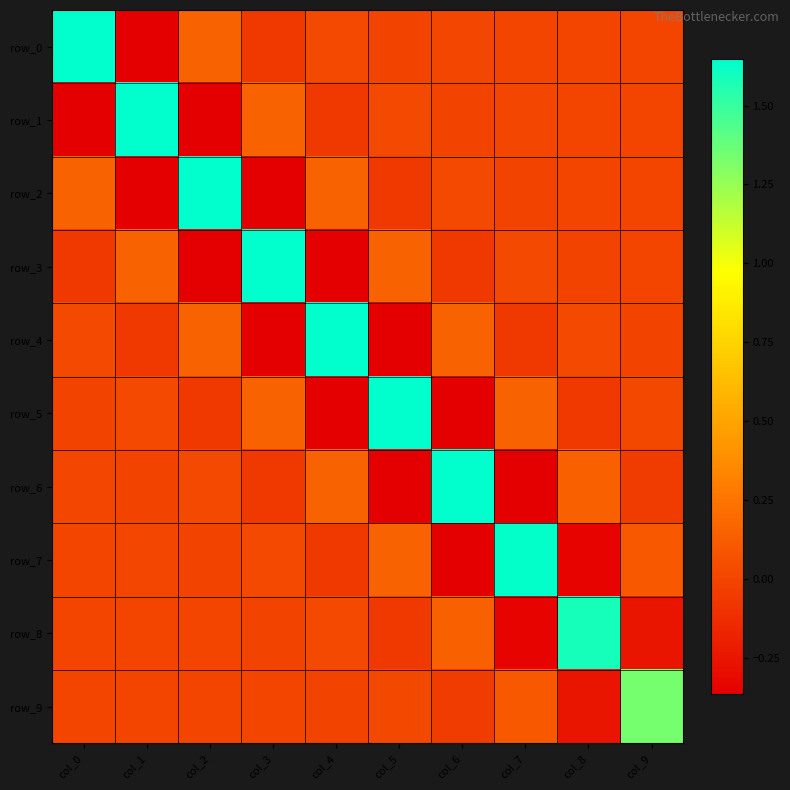

The value of row_1 at col_6 is -0.0. True or false?

True